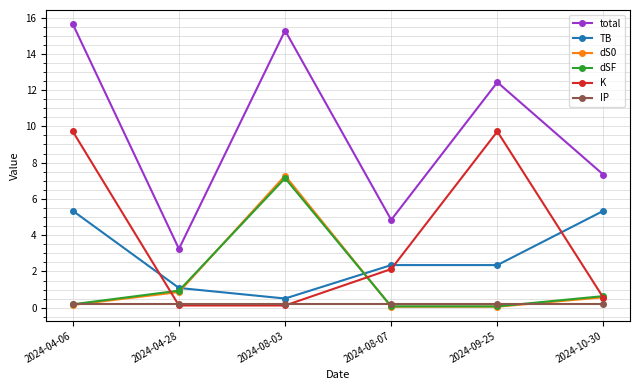

Where is the first local maximum for total?

2024-08-03